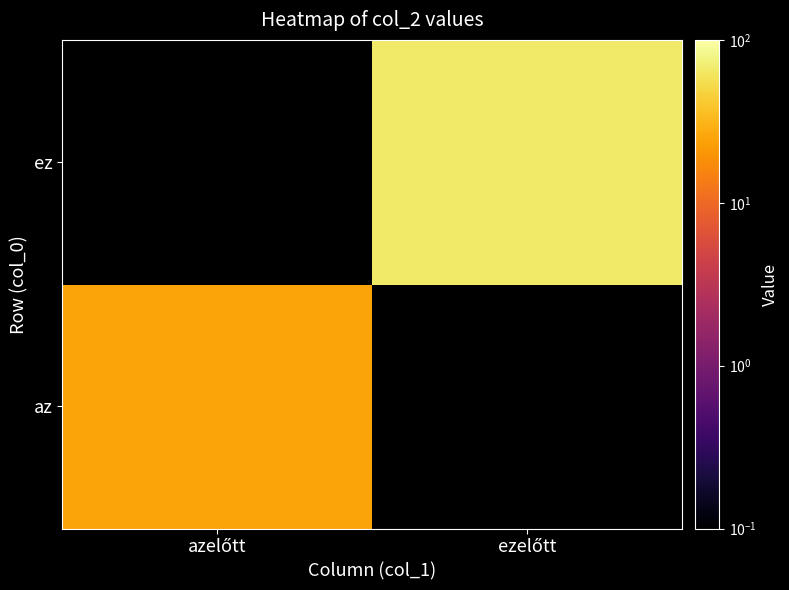

How many values in az are above zero?

1